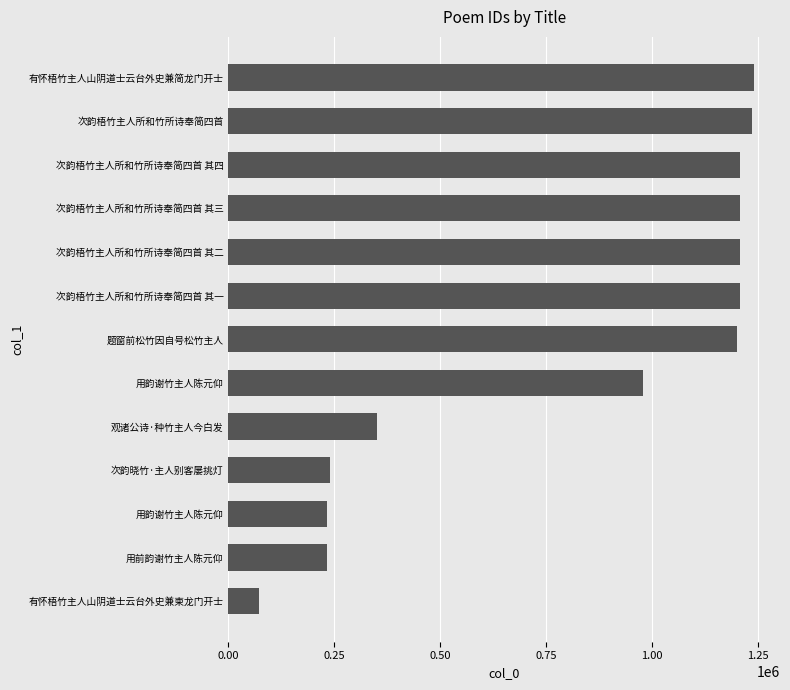

Count the number of categories in the chart.

13